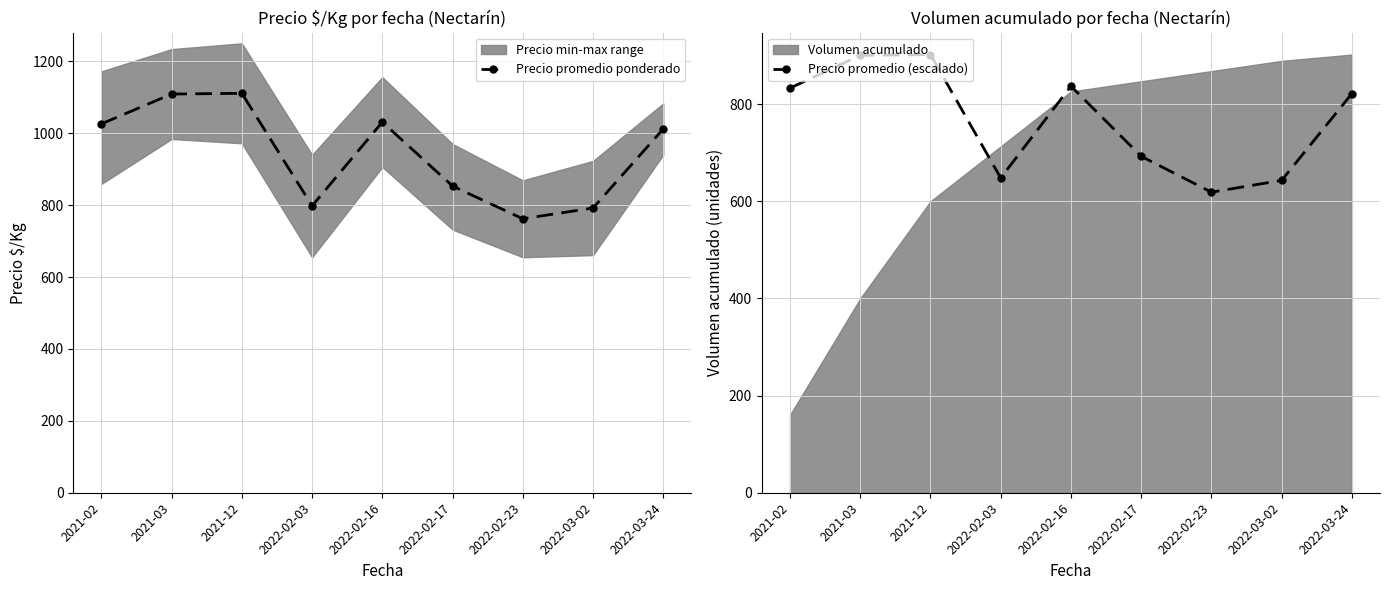

Where does the Precio promedio (escalado) series first go above 821?

2021-02